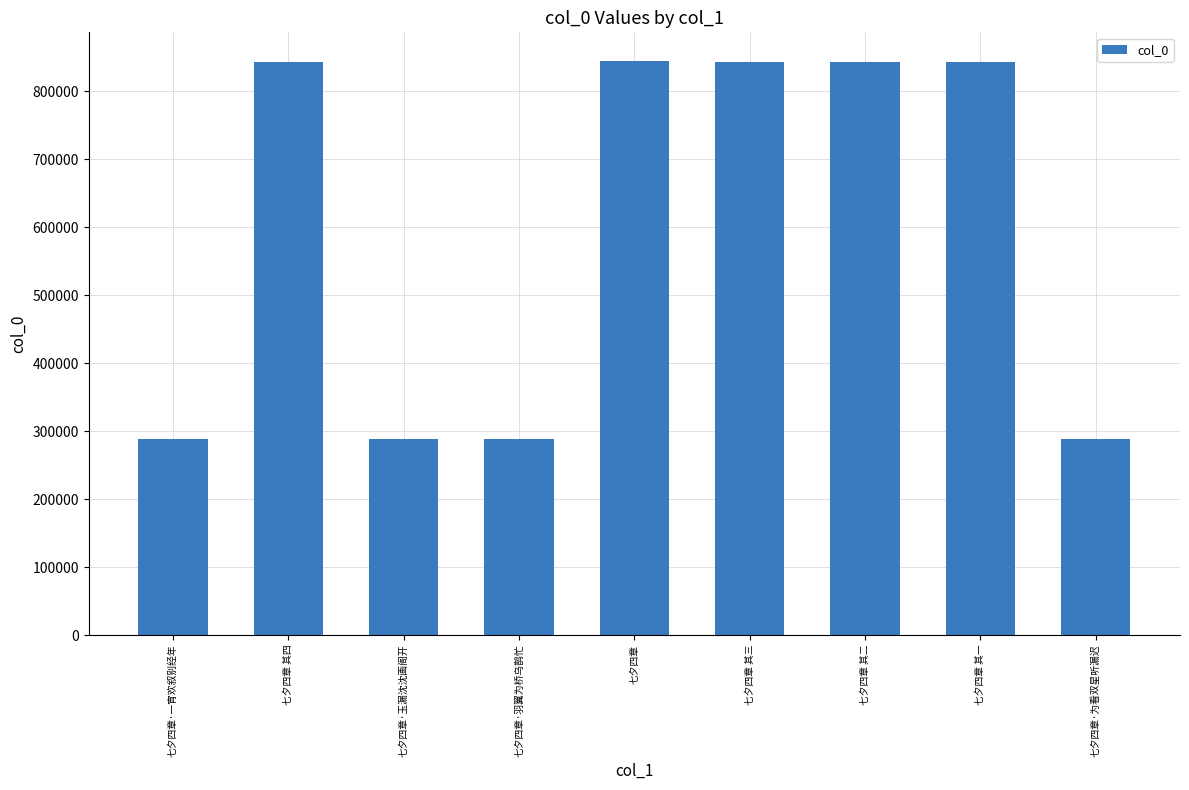

Count the number of data series in this chart.

1